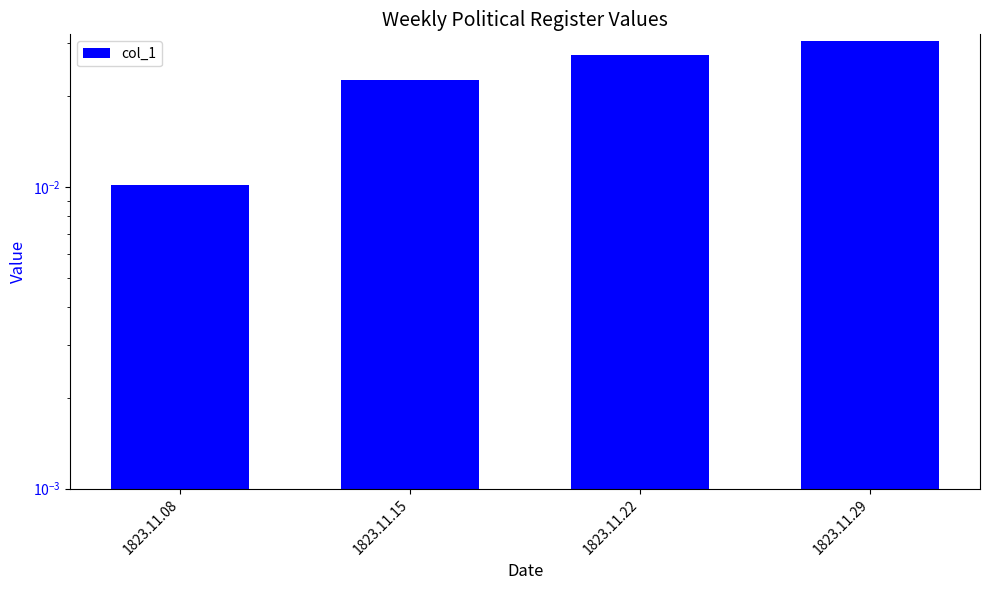

List the labels in order of value, largest first.

1823.11.29, 1823.11.22, 1823.11.15, 1823.11.08